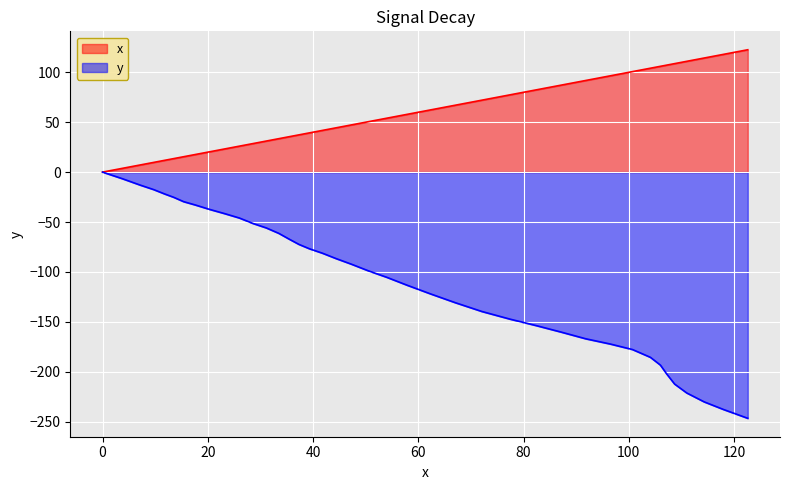

Reading left to right, what are all the values shown in this chart?

x: 0.0	3.7	7.2	9.7	11.8	13.5	15.4	17.6	20.3	23.2	26.0	28.6	31.1	33.5	35.4	37.3	39.3	41.8	44.4	47.3	50.5	54.0	57.8	62.3	67.0	72.1	77.4	82.4	87.2	91.8	96.5	100.7	104.1	106.0	107.2	108.7	111.0	114.3	118.0	122.6
y: 0.0	-6.5	-13.1	-17.5	-21.9	-25.2	-29.6	-32.9	-37.3	-41.6	-46.0	-51.5	-55.9	-61.4	-67.0	-72.4	-76.8	-81.3	-86.7	-92.3	-98.9	-105.4	-113.2	-122.0	-130.8	-139.7	-147.3	-153.8	-160.4	-167.0	-172.3	-177.8	-185.6	-193.4	-202.3	-212.4	-221.3	-230.2	-237.9	-246.7